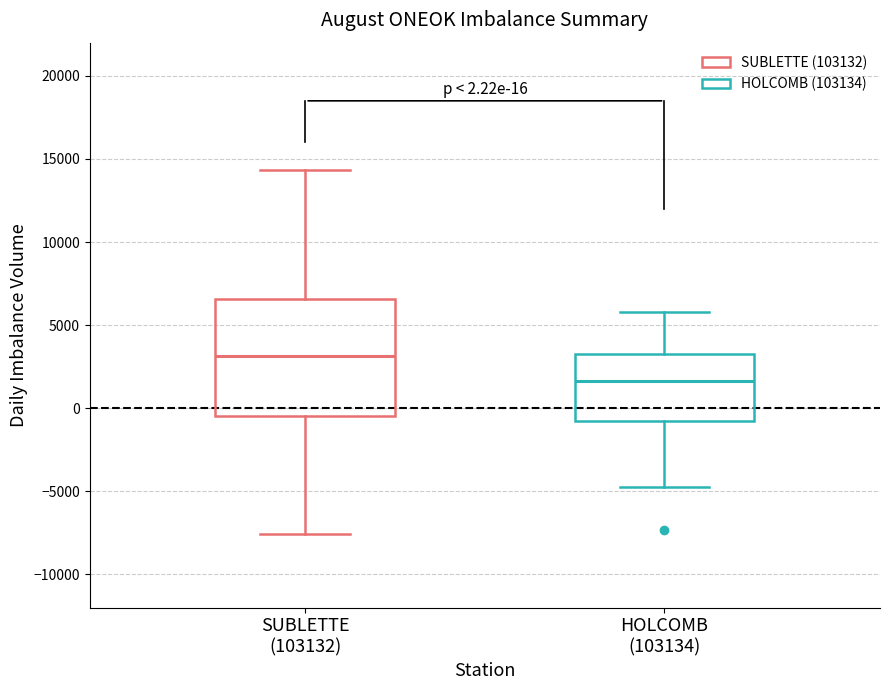

Which box has the highest median line?

SUBLETTE (103132)